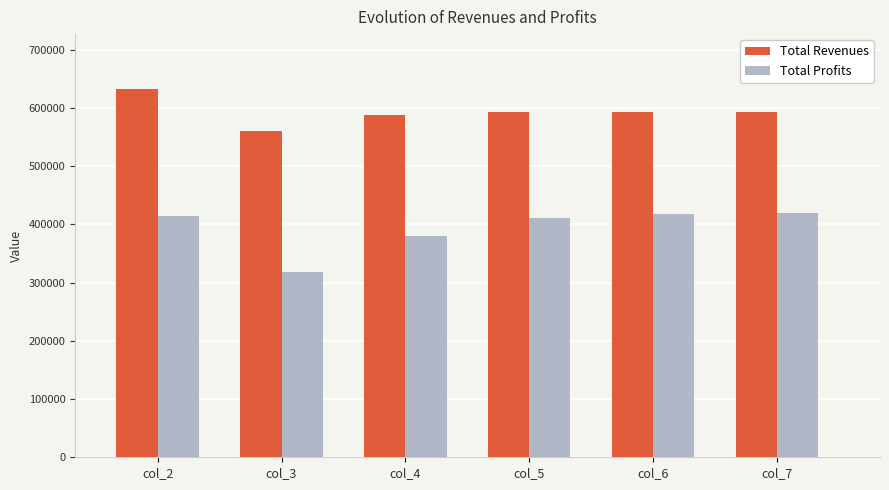

Read the Total Revenues value at col_7.

592386.9